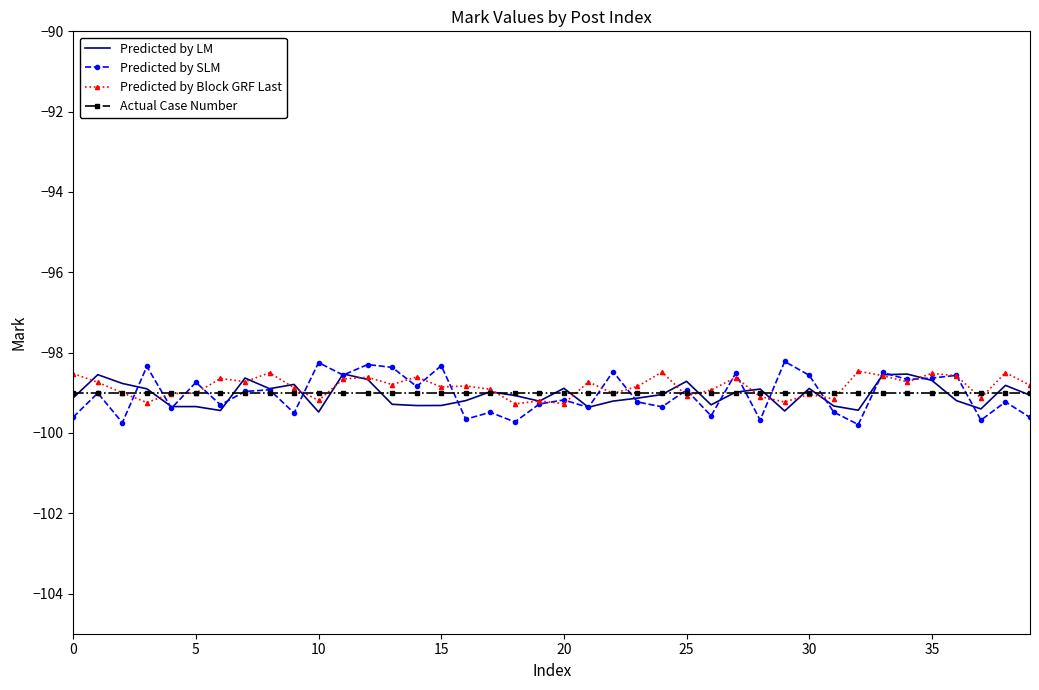

What is the minimum value for Predicted by SLM?

-99.8